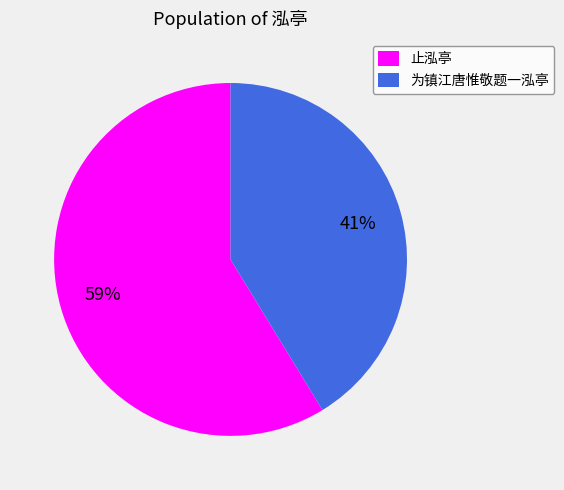

Combined, do 为镇江唐惟敬题一泓亭 and 止泓亭 account for over 50%?

Yes